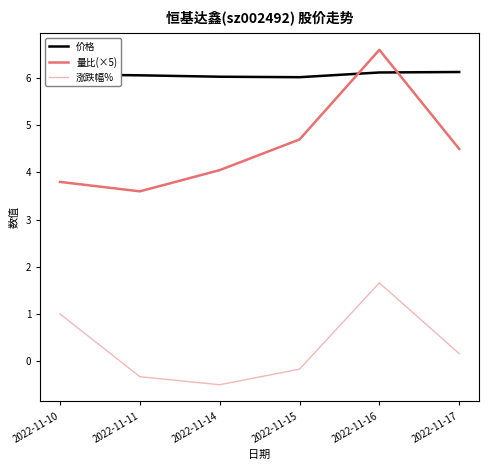

Does the chart display data point markers on the line(s)?

No